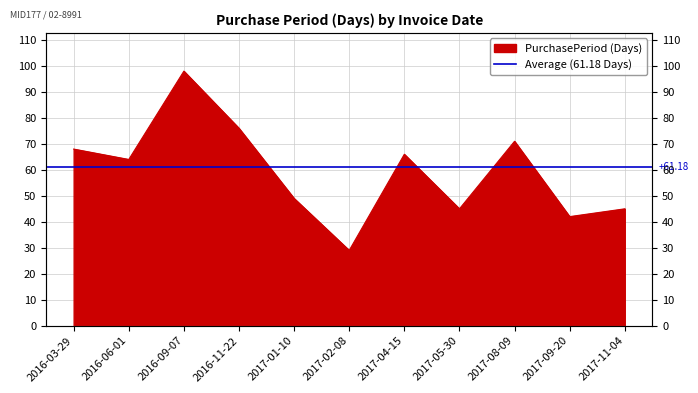

What is the greatest value displayed?

98